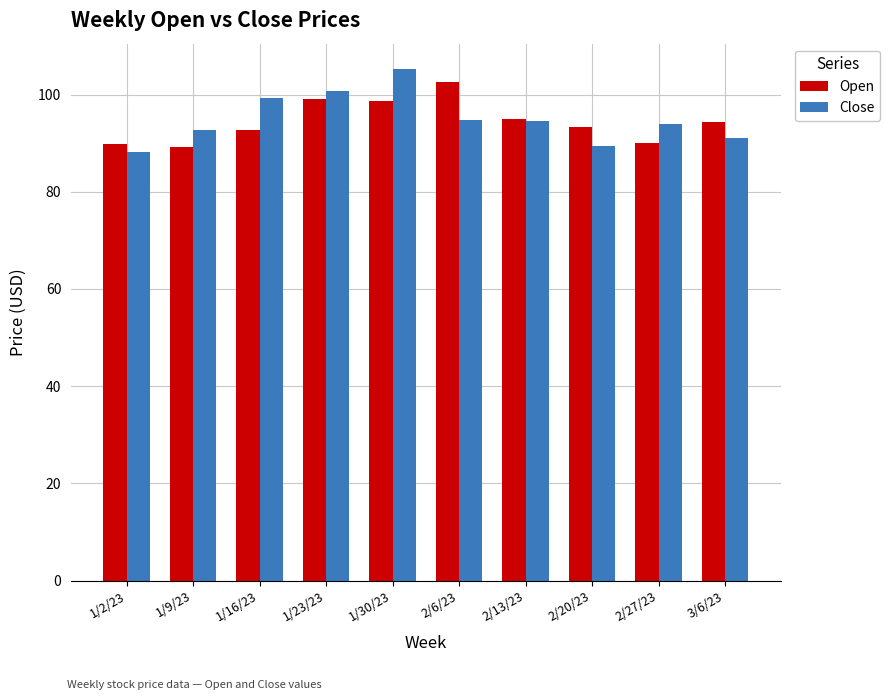

How many categories are shown in the chart?

10